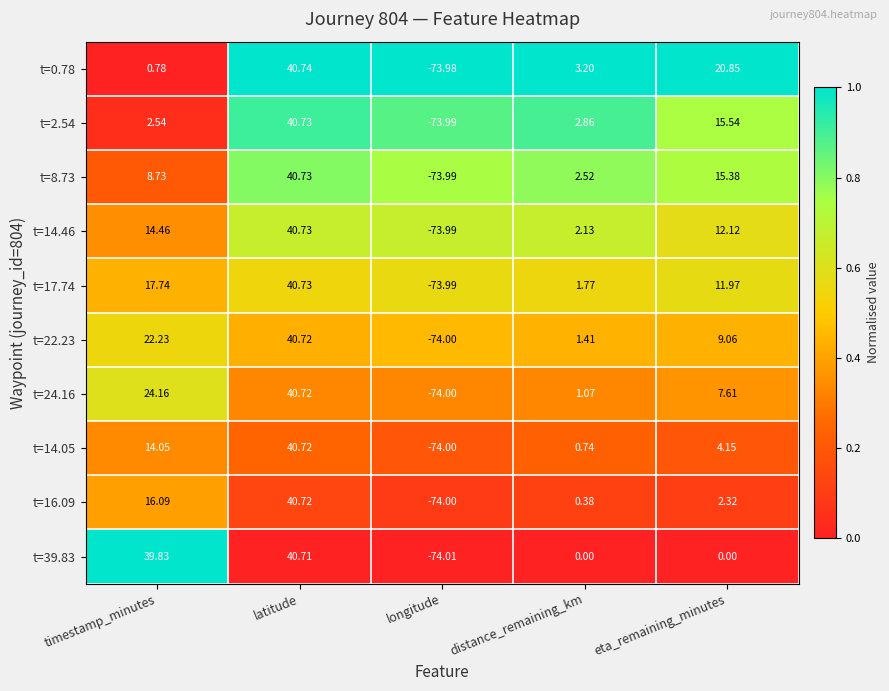

Where does the t=14.05 series first go above 4?

timestamp_minutes